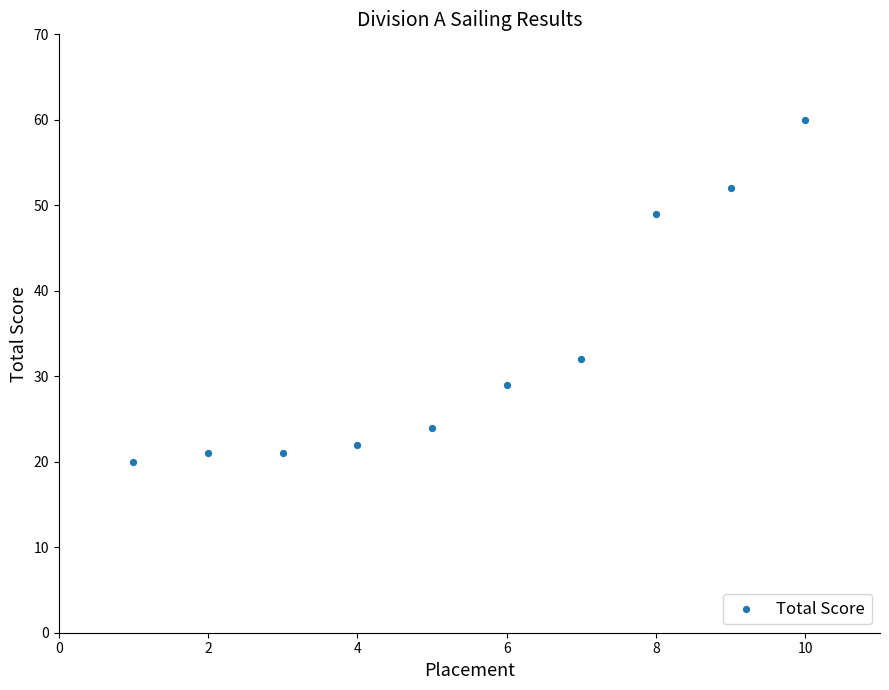

What is the average X value?

6